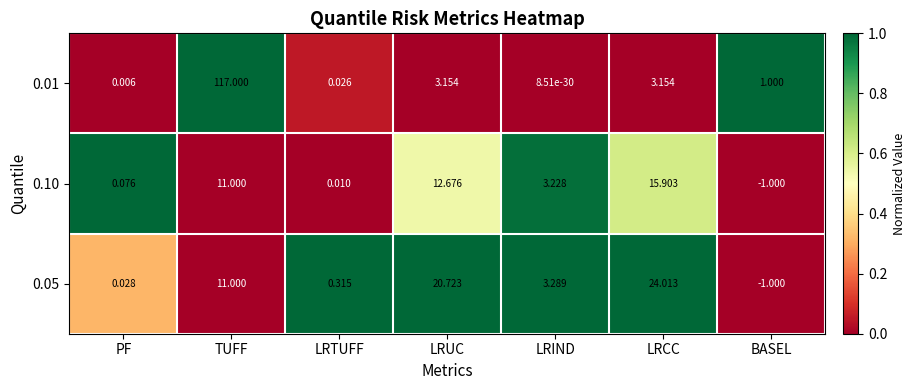

At which label does 0.05 reach its minimum?

BASEL